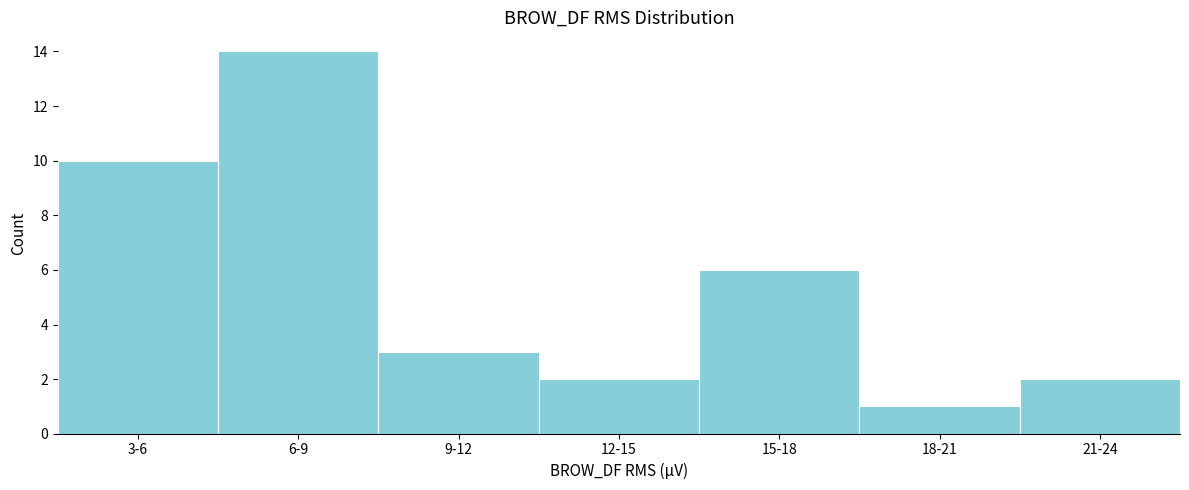

Reading left to right, transcribe all the data shown in this chart.

10	14	3	2	6	1	2